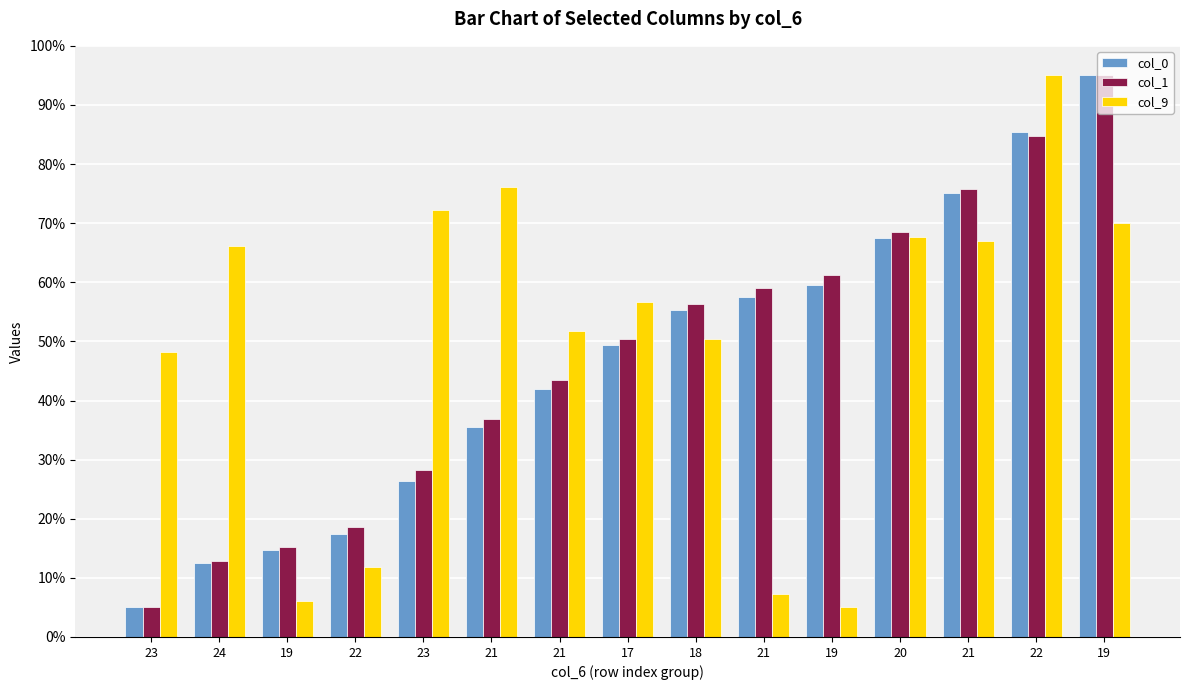

Which has a higher value, 24 or 21?

21